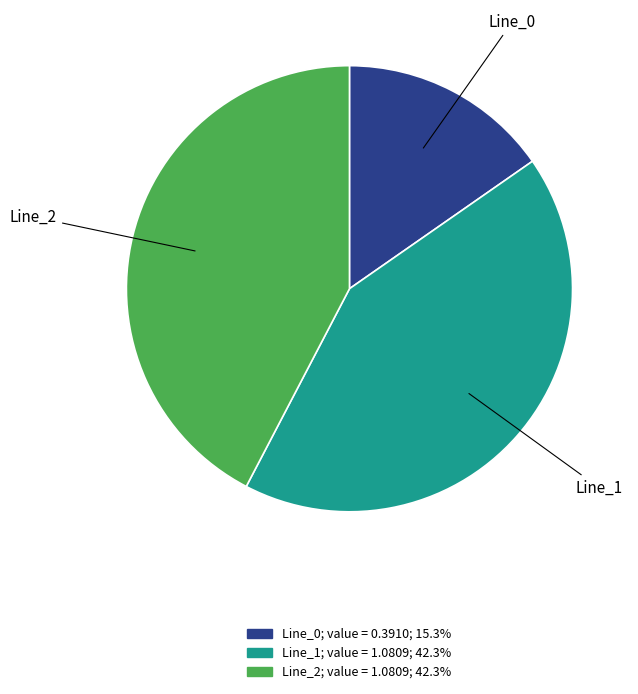

Does any single category account for the majority?

No